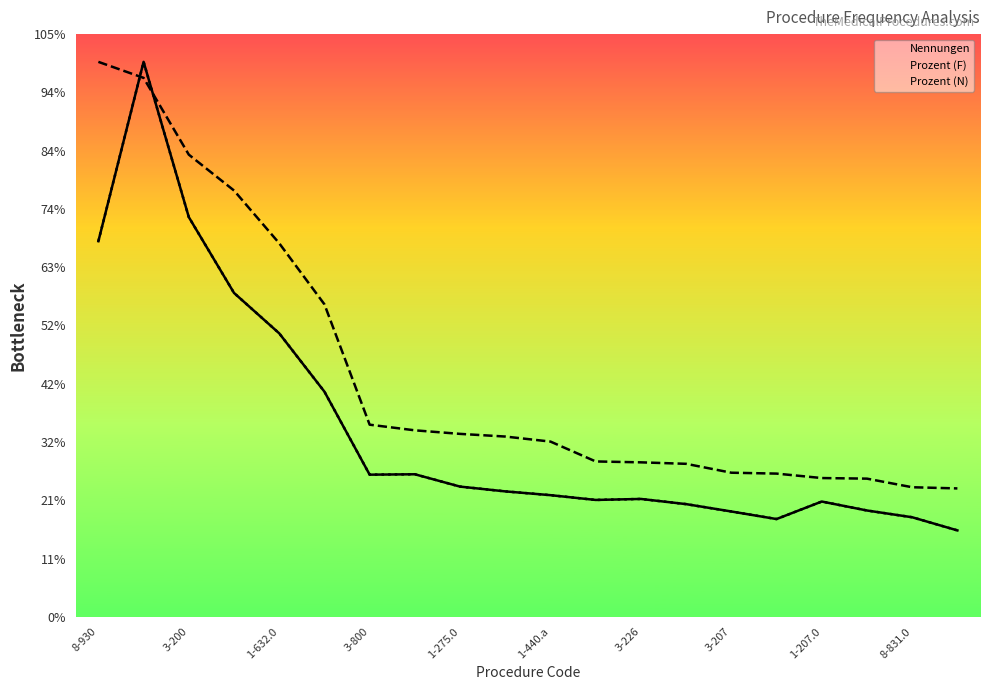

Rank the series at 8-930 from highest to lowest value.

Prozent (F), Nennungen, Prozent (N)